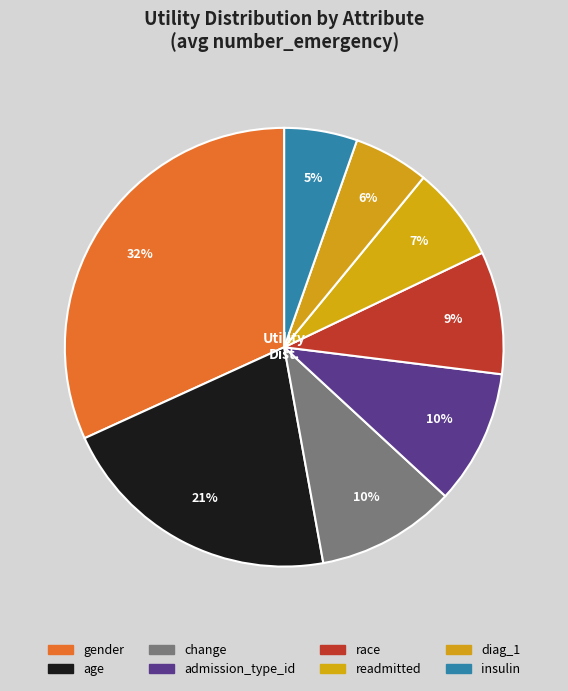

How many slices are in this pie chart?

8